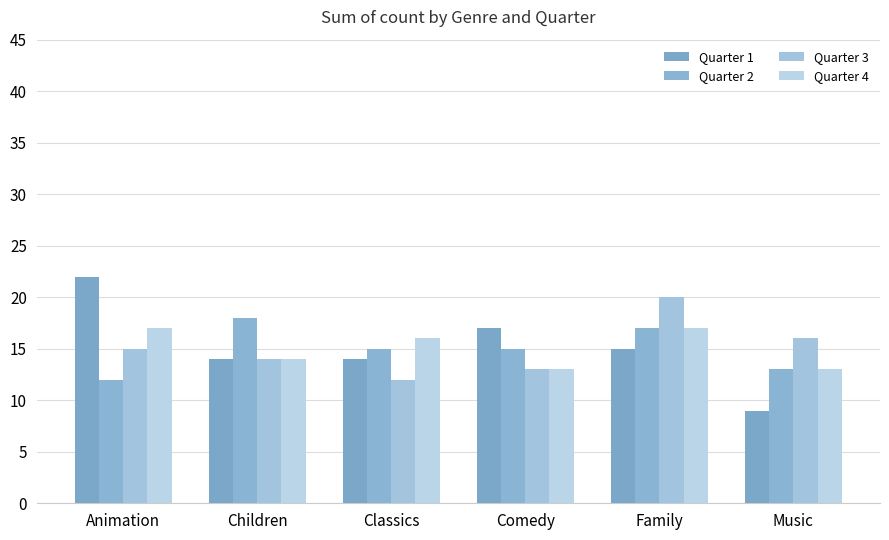

What is the minimum value for Quarter 1?

9